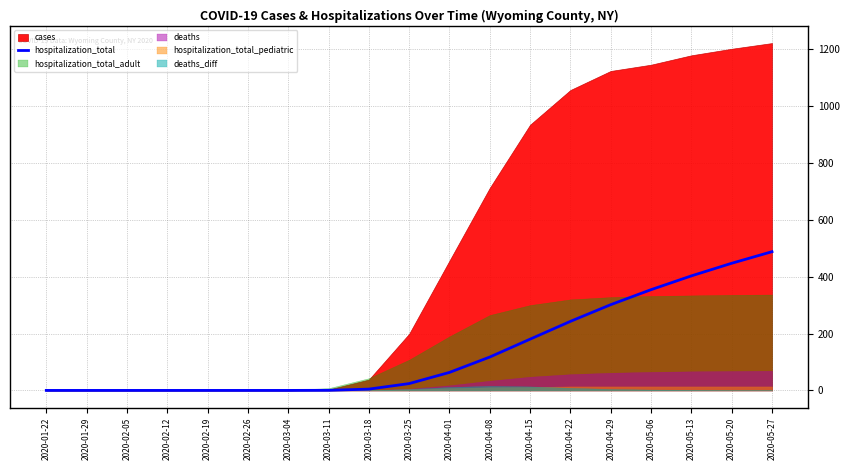

True or false: the data shows 223.0 at 2020-01-22.

False